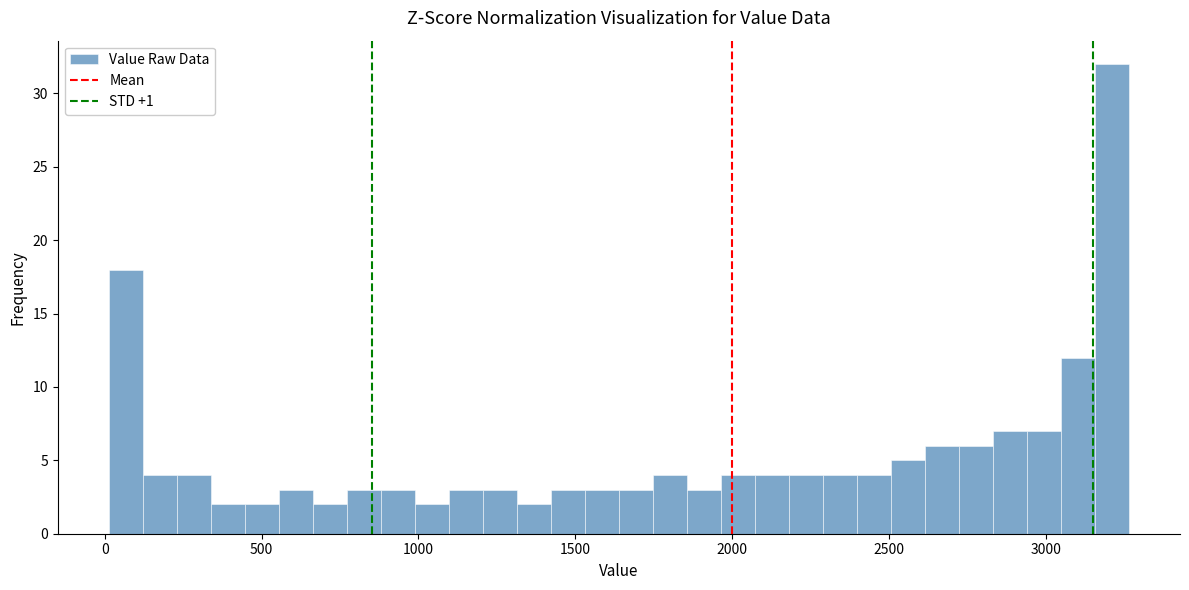

Around what value on the x-axis is the tallest bar? Give the approximate position of its centre, as read against the axis.

3200